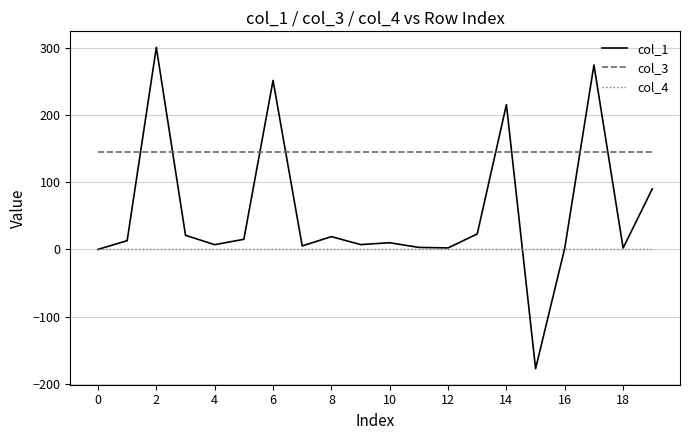

List the series in order of their overall mean, highest first.

col_3, col_1, col_4